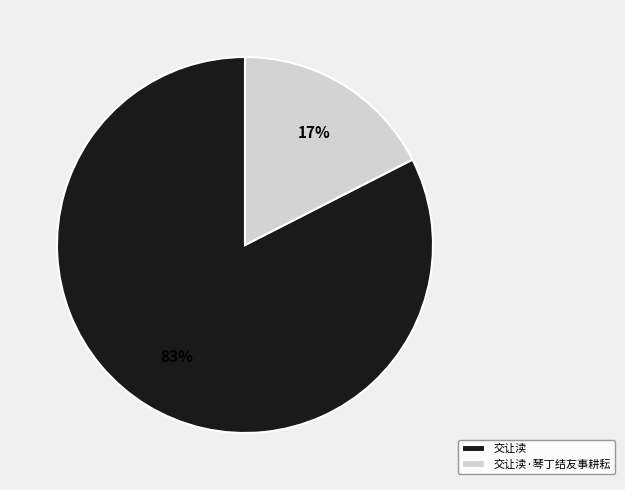

To the nearest percent, what percentage of the pie is 交让渎?

83%